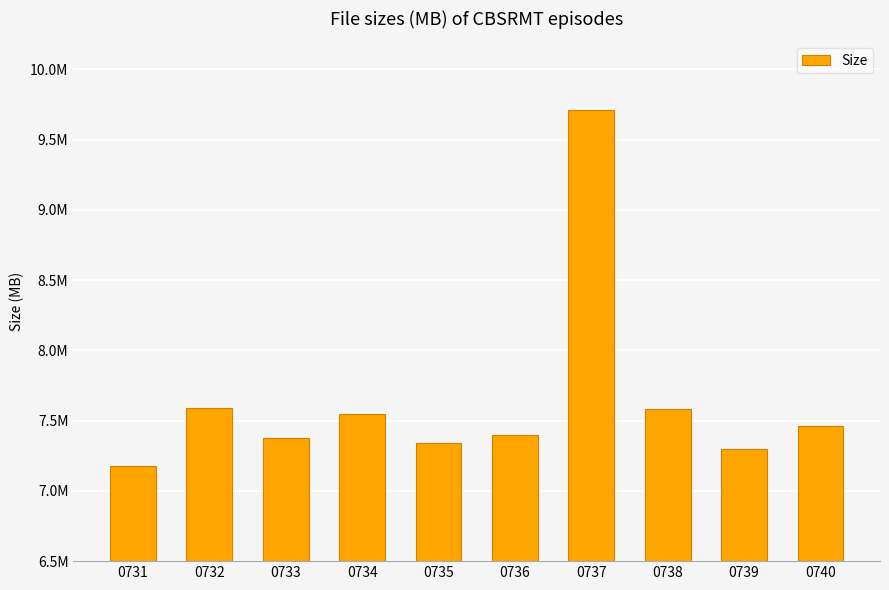

Between 0739 and 0736, which is larger?

0736